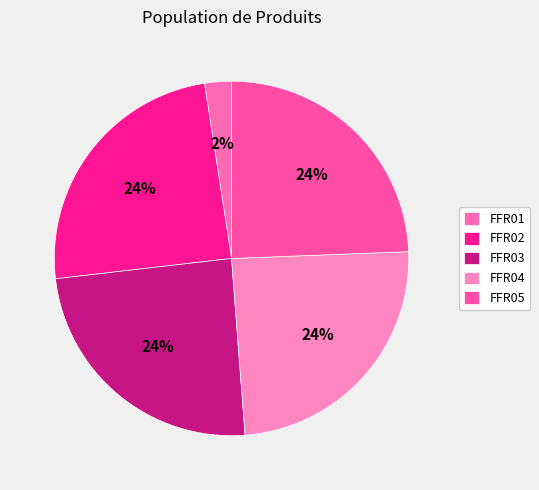

How many segments does this pie chart have?

5